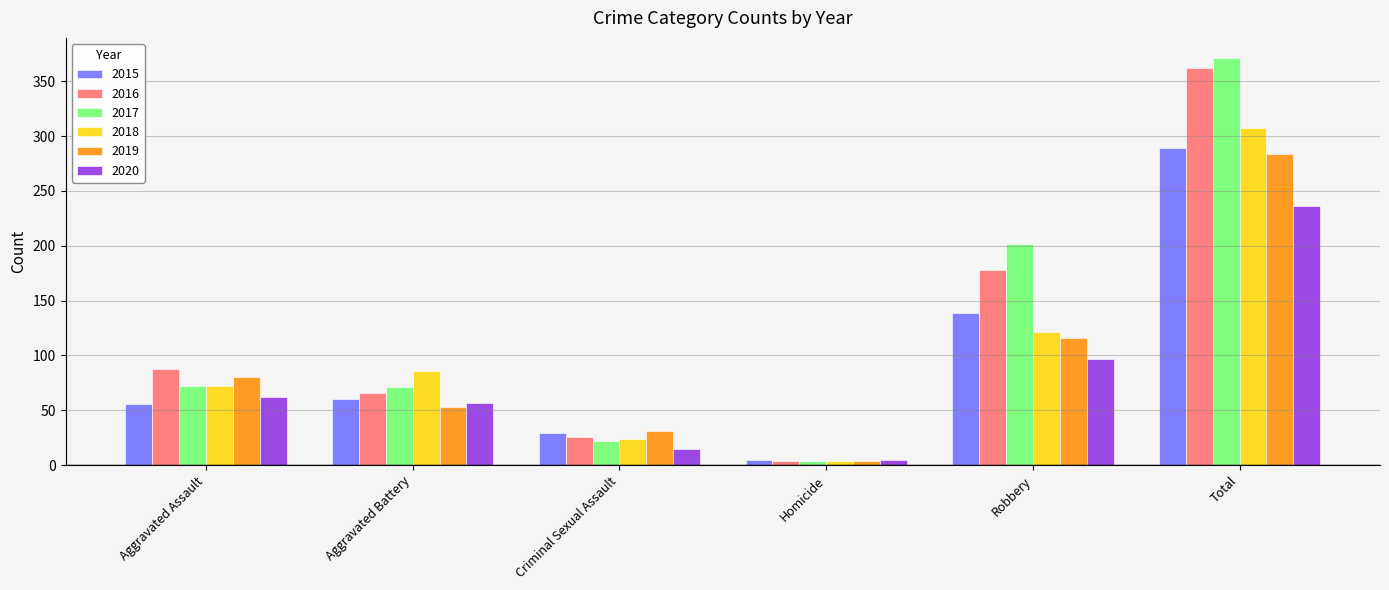

List the series in order of their peak value, highest first.

2017, 2016, 2018, 2015, 2019, 2020